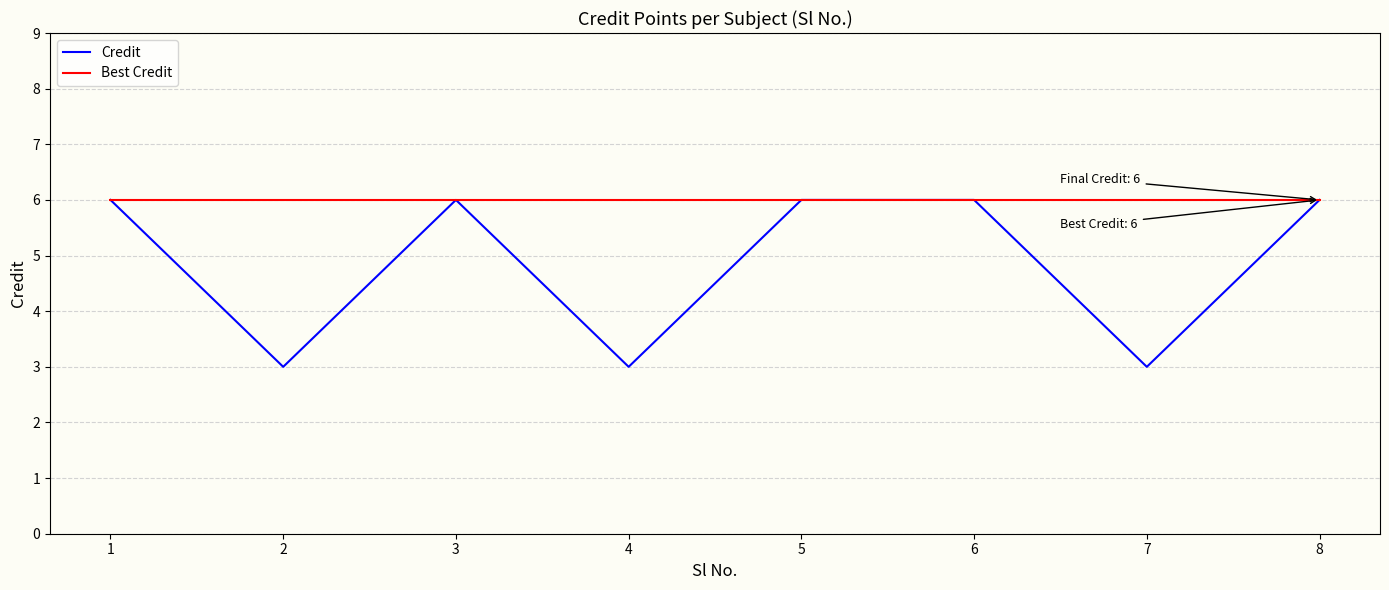

What value does the Credit series have at 6?

6